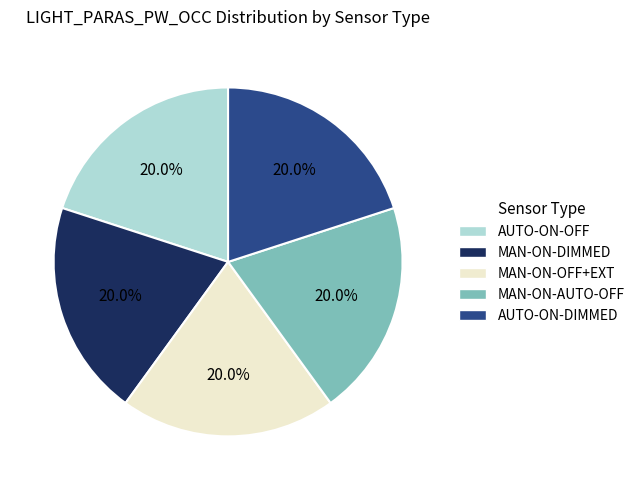

To the nearest percent, what is the difference between the largest and smallest slice percentages?

0%